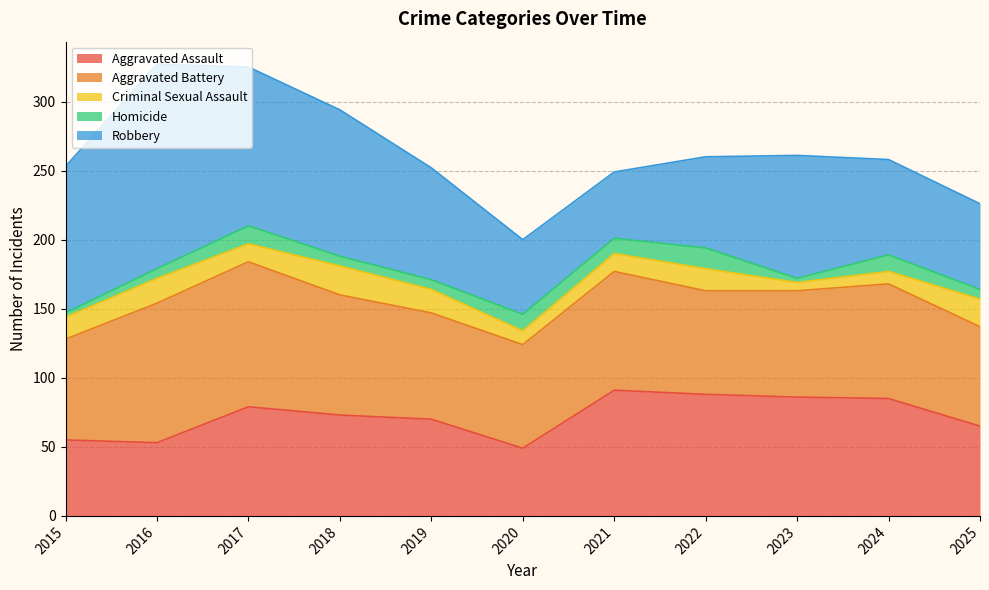

What is the value of the Aggravated Assault point at the 1st from the left?

55